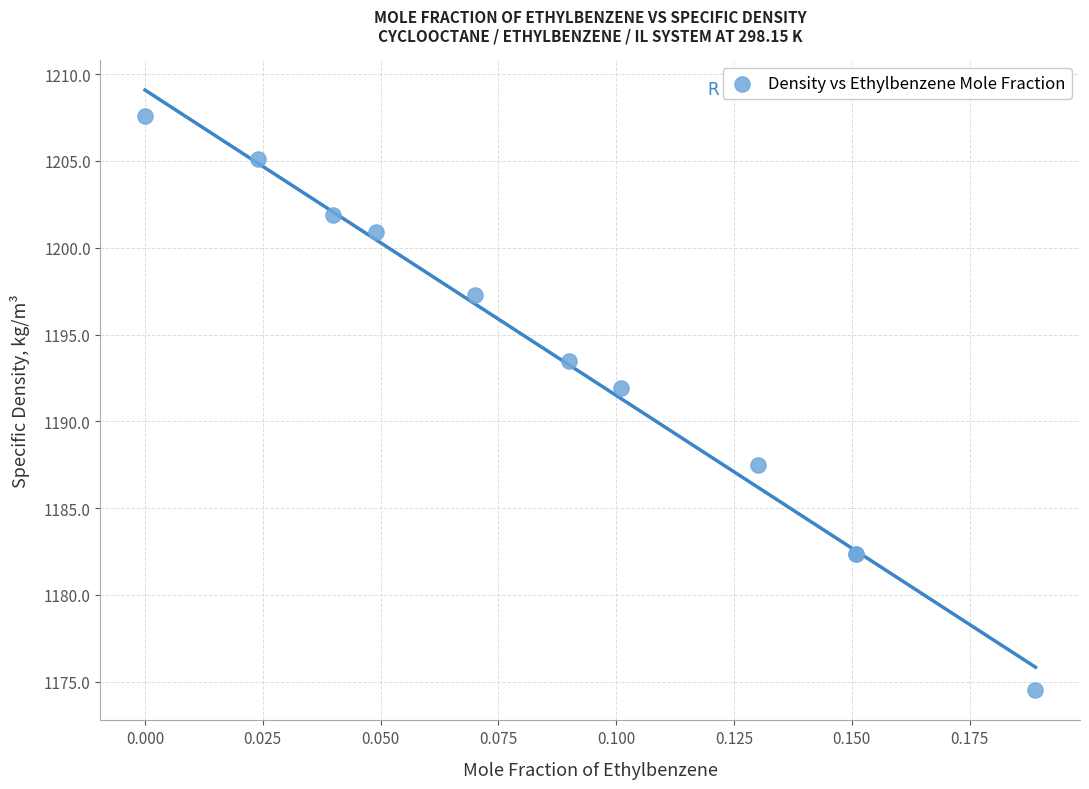

What Y value in the scatter plot is closest to 1191?

1191.9